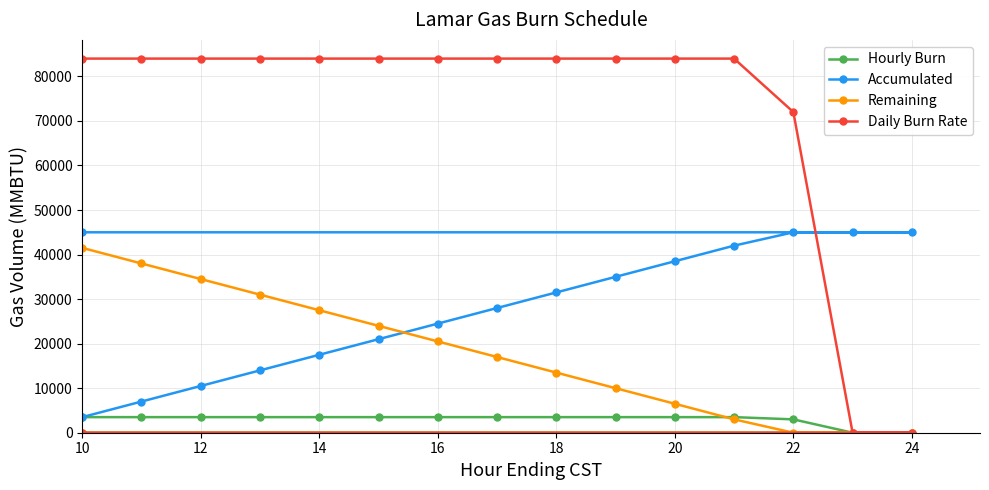

What is the sum of all Accumulated values?

858000